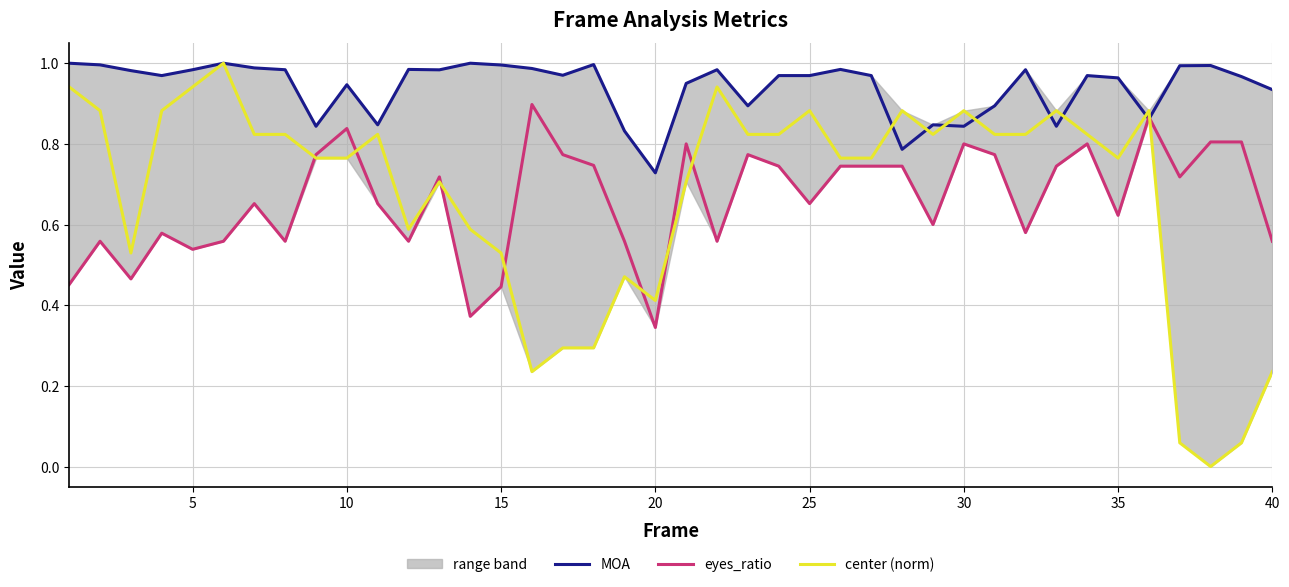

How many data points does each series have?

40